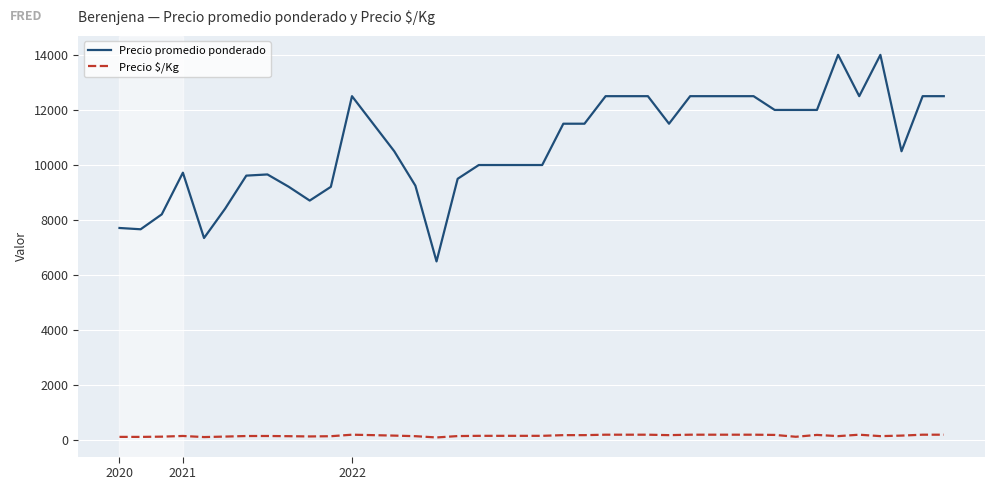

True or false: Precio promedio ponderado and Precio $/Kg intersect in this chart.

False